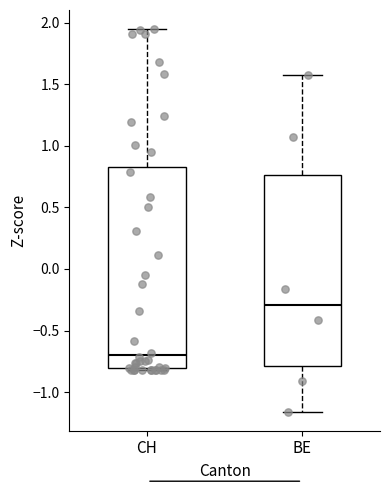

Which box has the highest median line?

BE